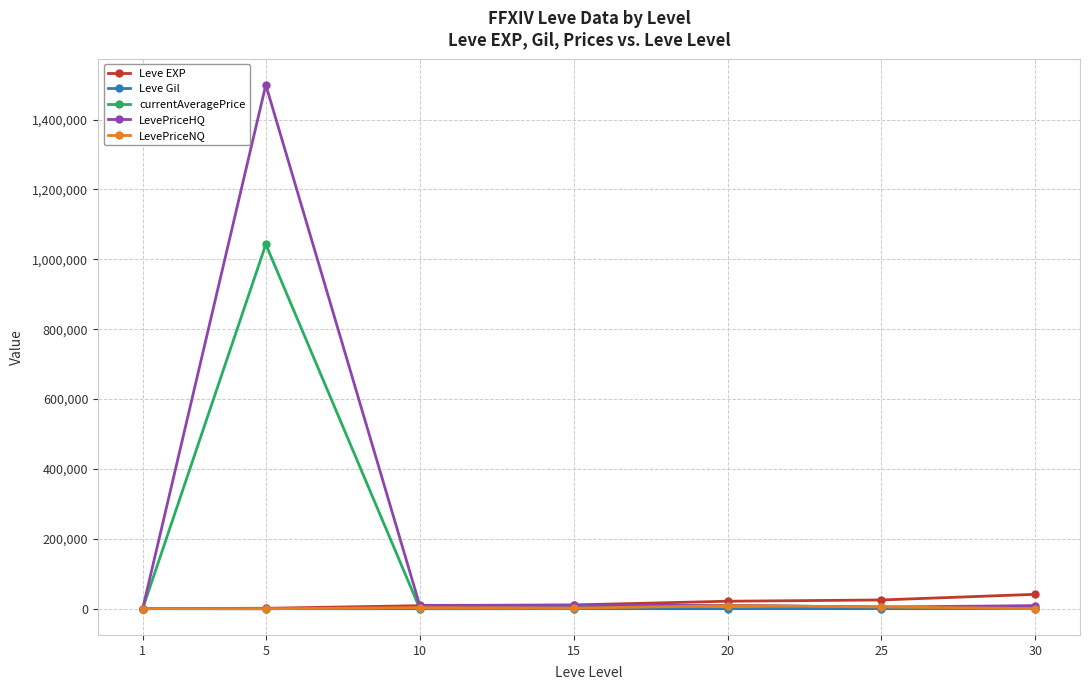

True or false: LevePriceNQ and Leve Gil cross at least once.

False